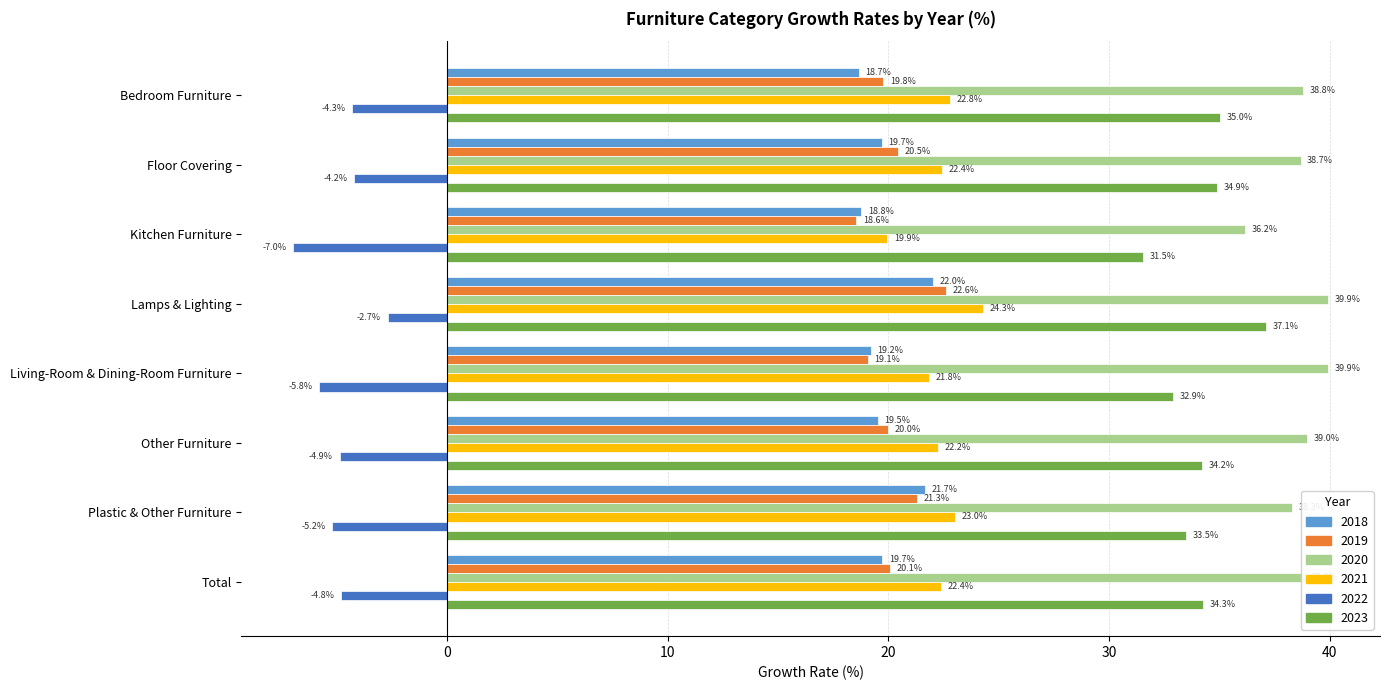

Between Lamps & Lighting and Total, which series saw the biggest shift?

2023